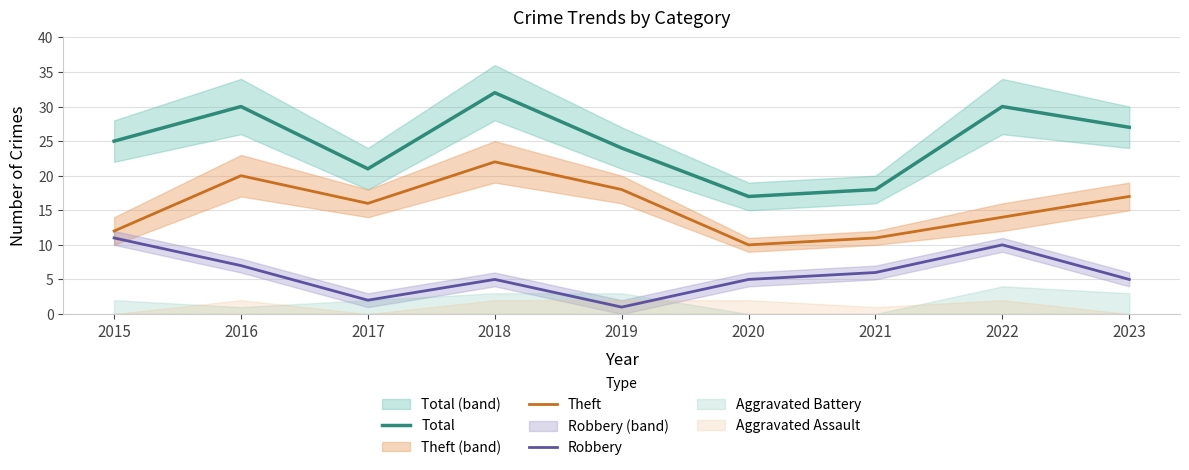

Is the value of Robbery at 2017 greater than the value of Total at 2018?

No